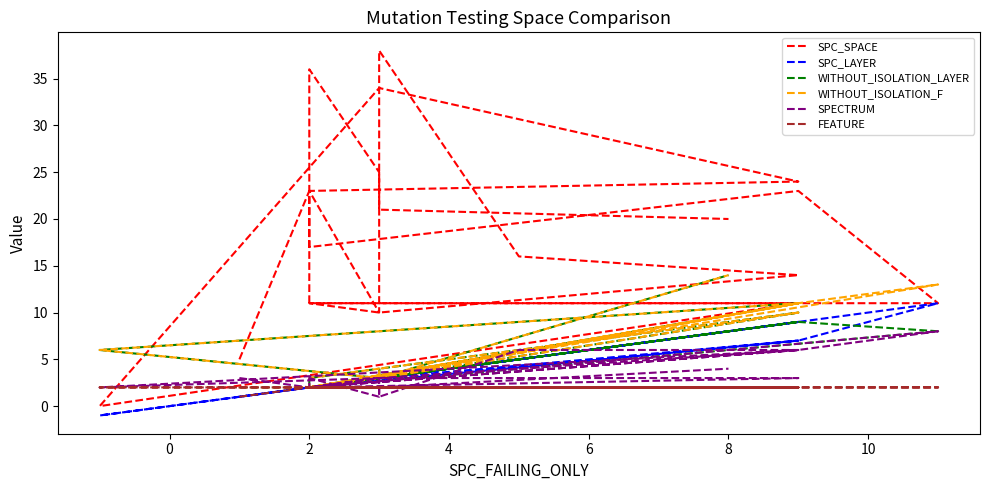

True or false: SPC_SPACE has a value of 38 at 18.

False